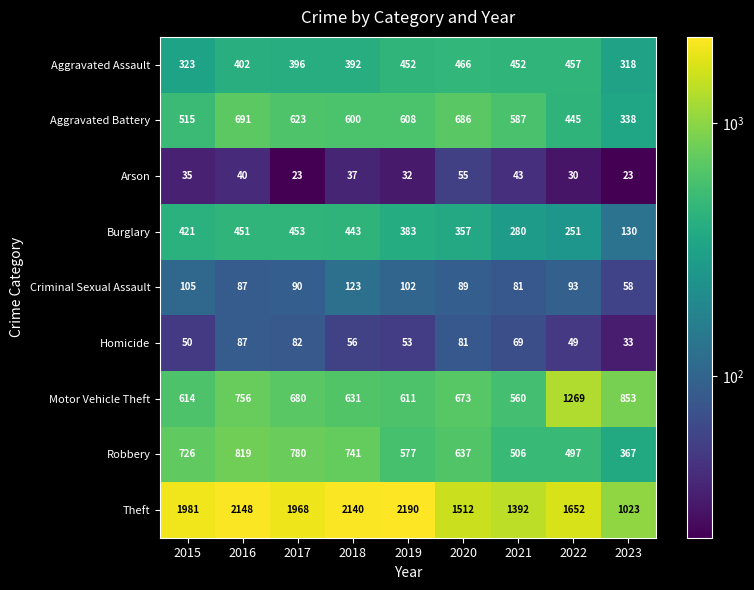

Is it true that Burglary equals 674 at 2019?

False